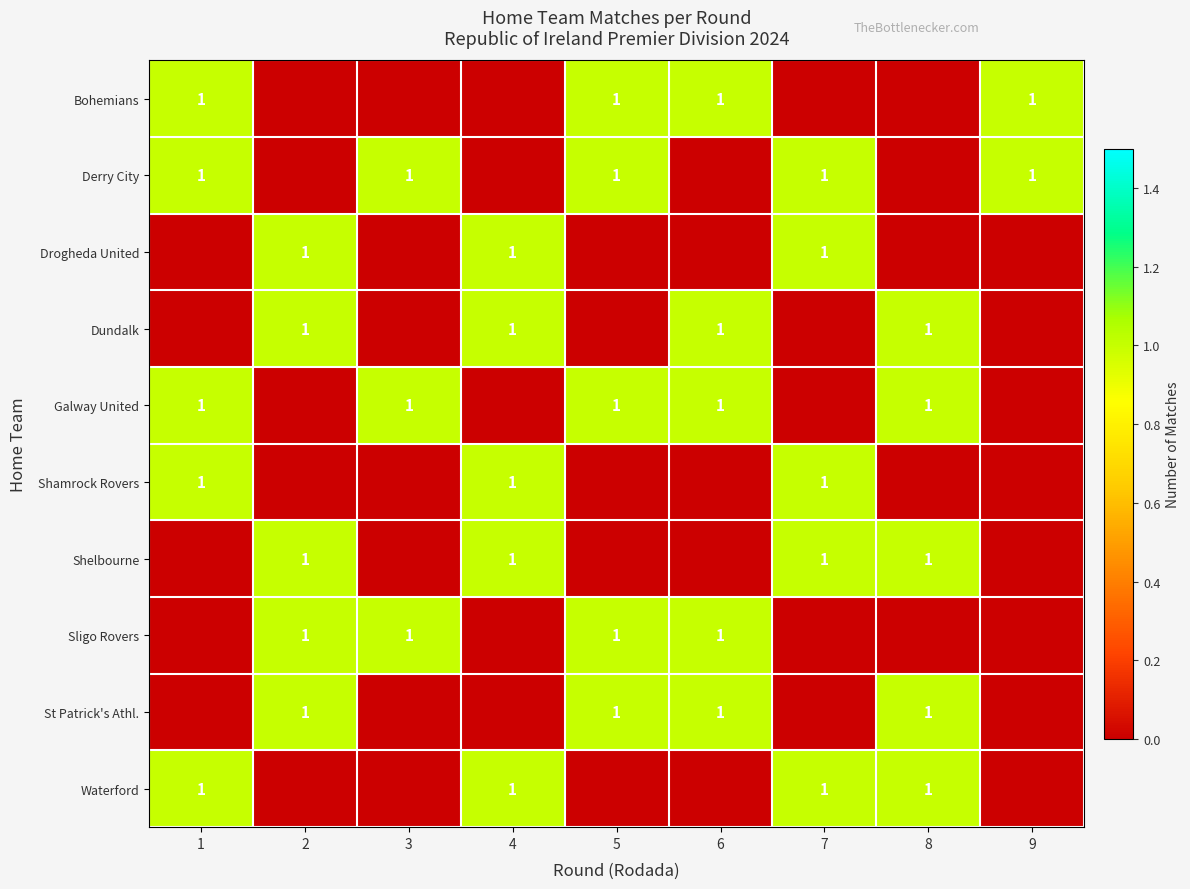

Where is row_1 nearest to the value 0?

2